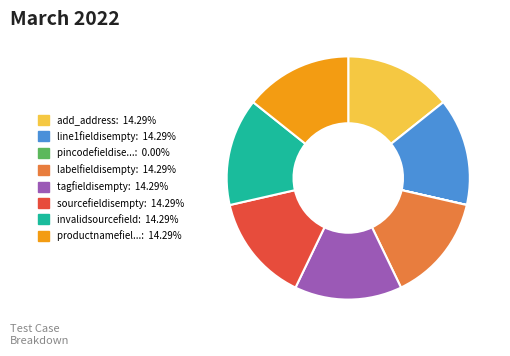

Does any single category account for the majority?

No